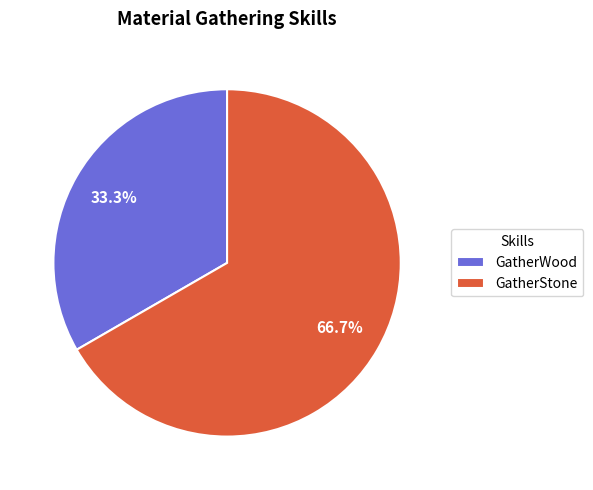

Count the number of slices in the pie.

2